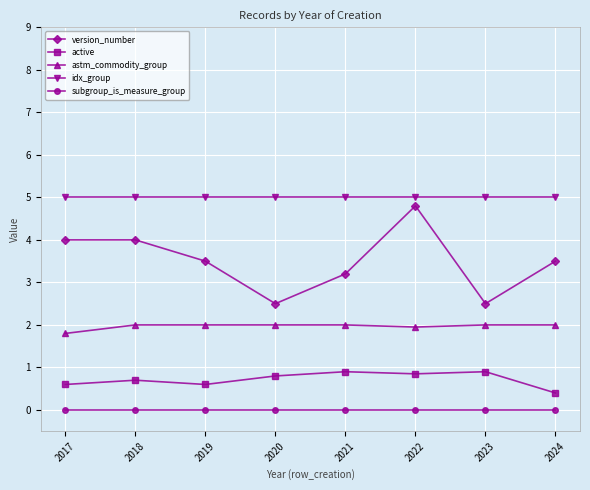

Is the value of astm_commodity_group at 2018 greater than the value of active at 2018?

Yes